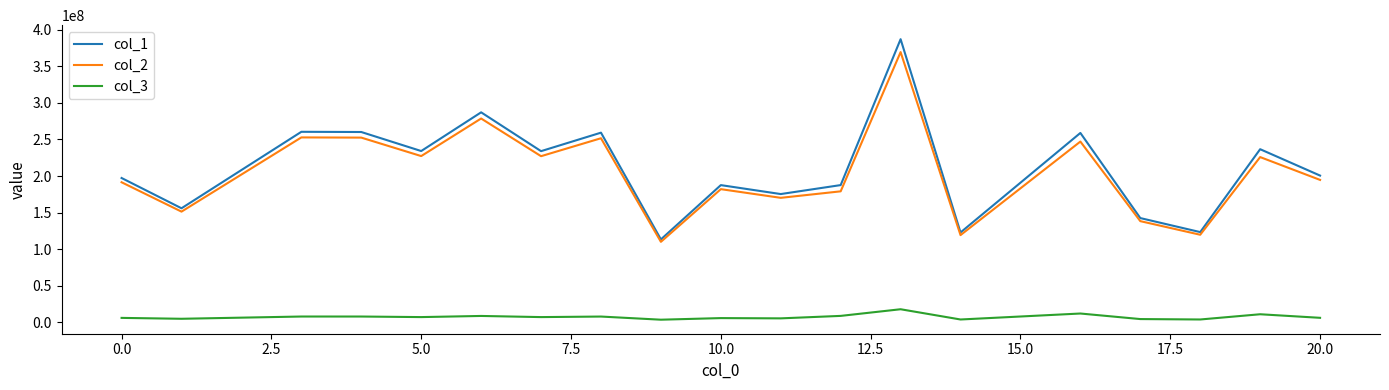

True or false: col_2 and col_3 intersect in this chart.

False